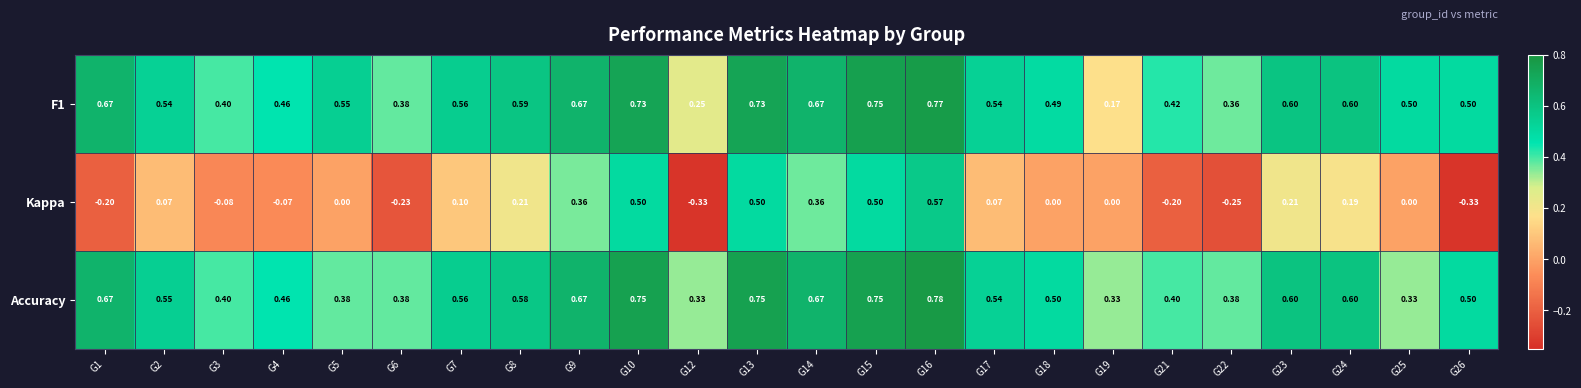

How many distinct data groups are displayed?

3